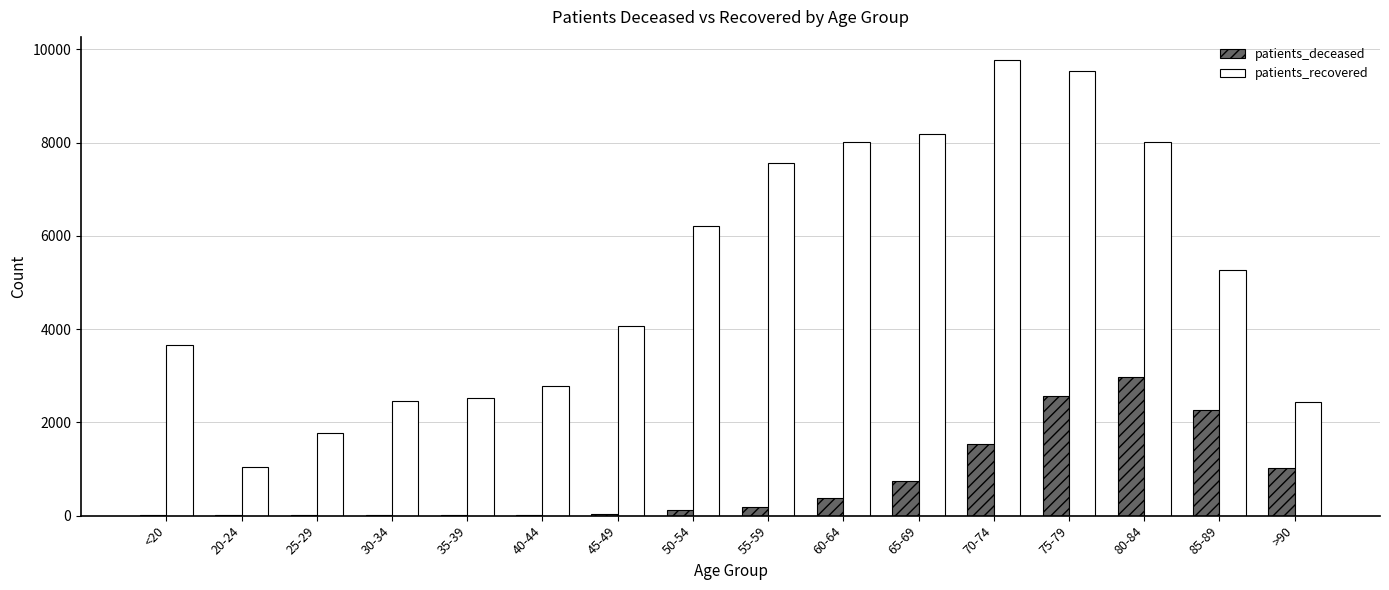

The value of patients_recovered at >90 is 3800. True or false?

False